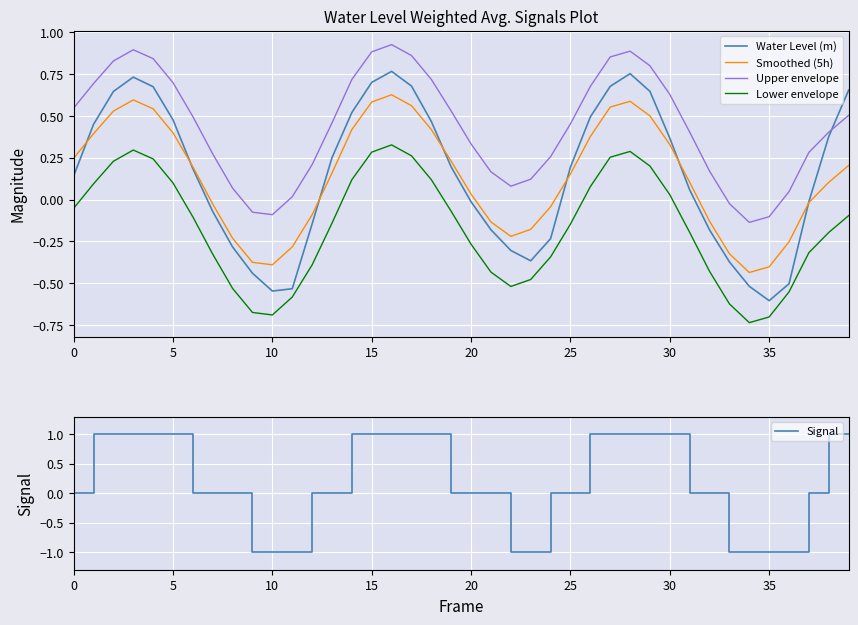

At 38, list the series in order from largest to smallest.

Signal, Upper envelope, Water Level (m), Smoothed (5h), Lower envelope